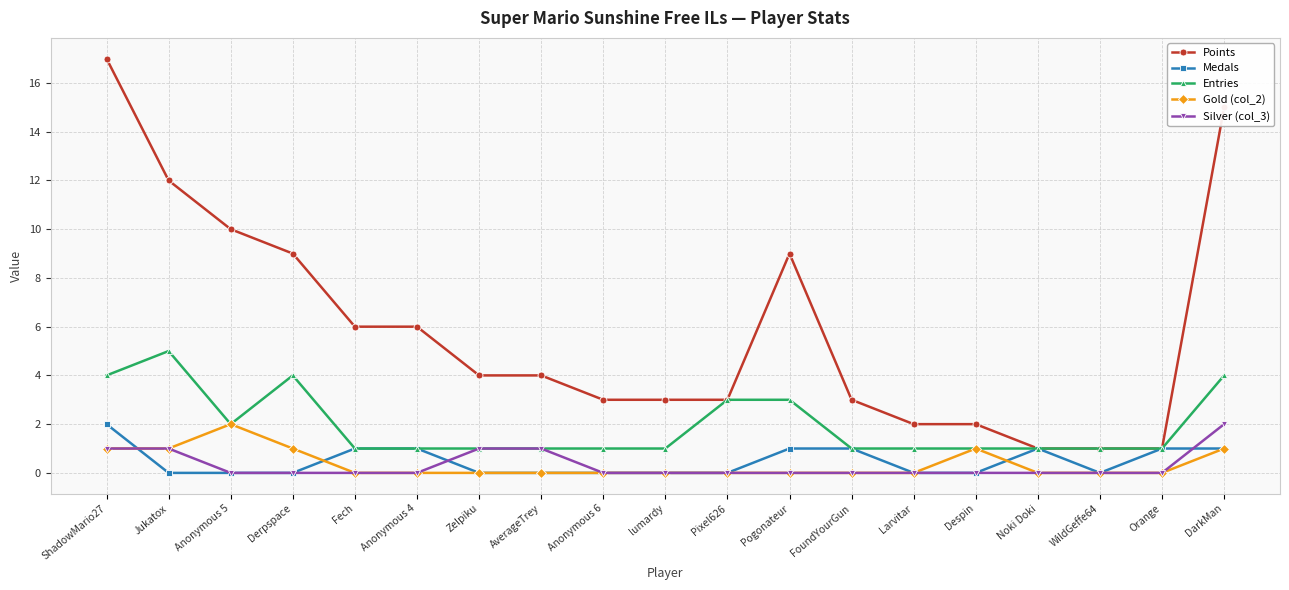

What position from the right is Larvitar?

6